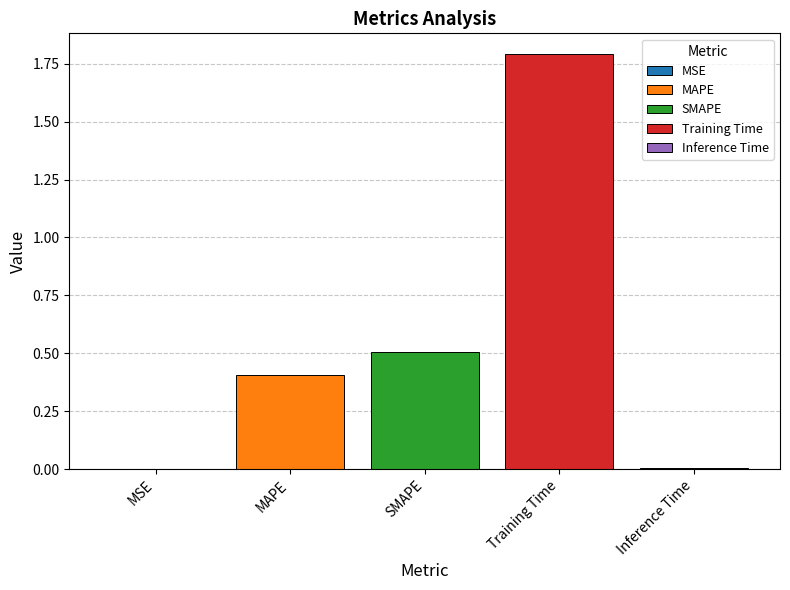

What is the maximum value shown in the chart?

1.8